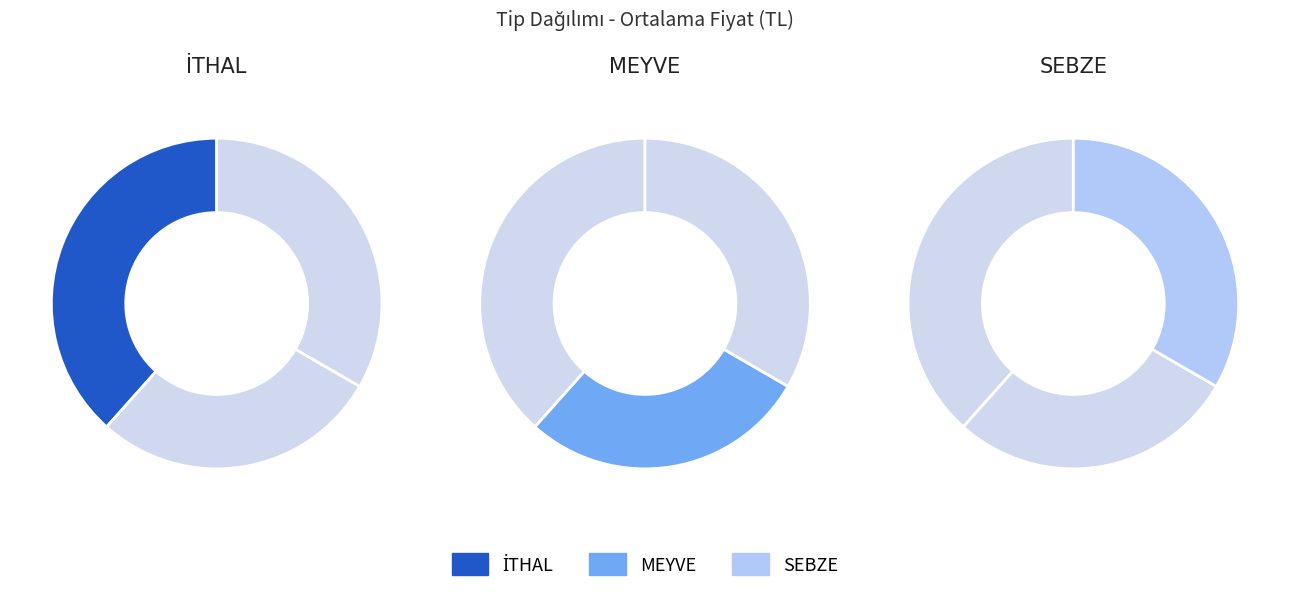

How many segments does this pie chart have?

3